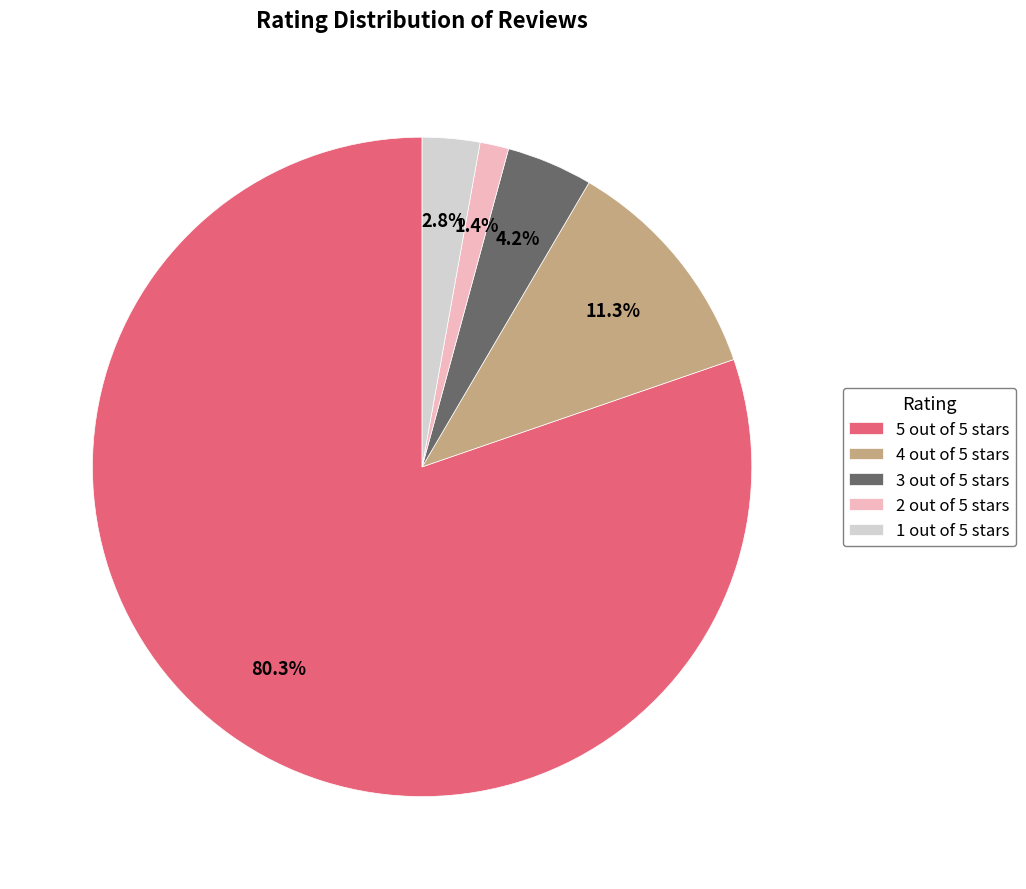

Which category has the biggest portion of the pie?

5 out of 5 stars